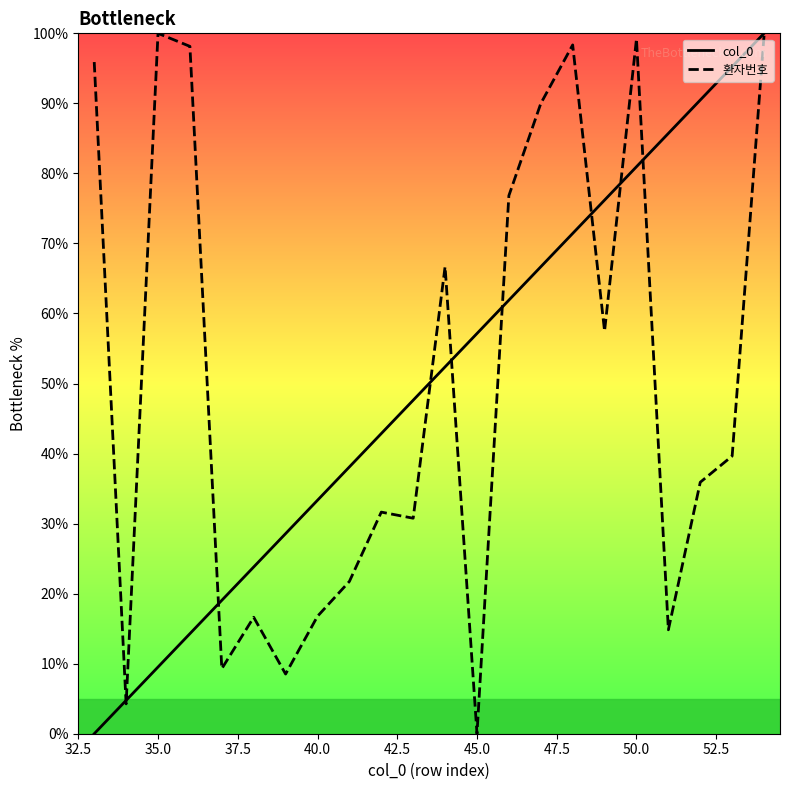

Is it true that 환자번호 equals 99.2 at 50.0?

True